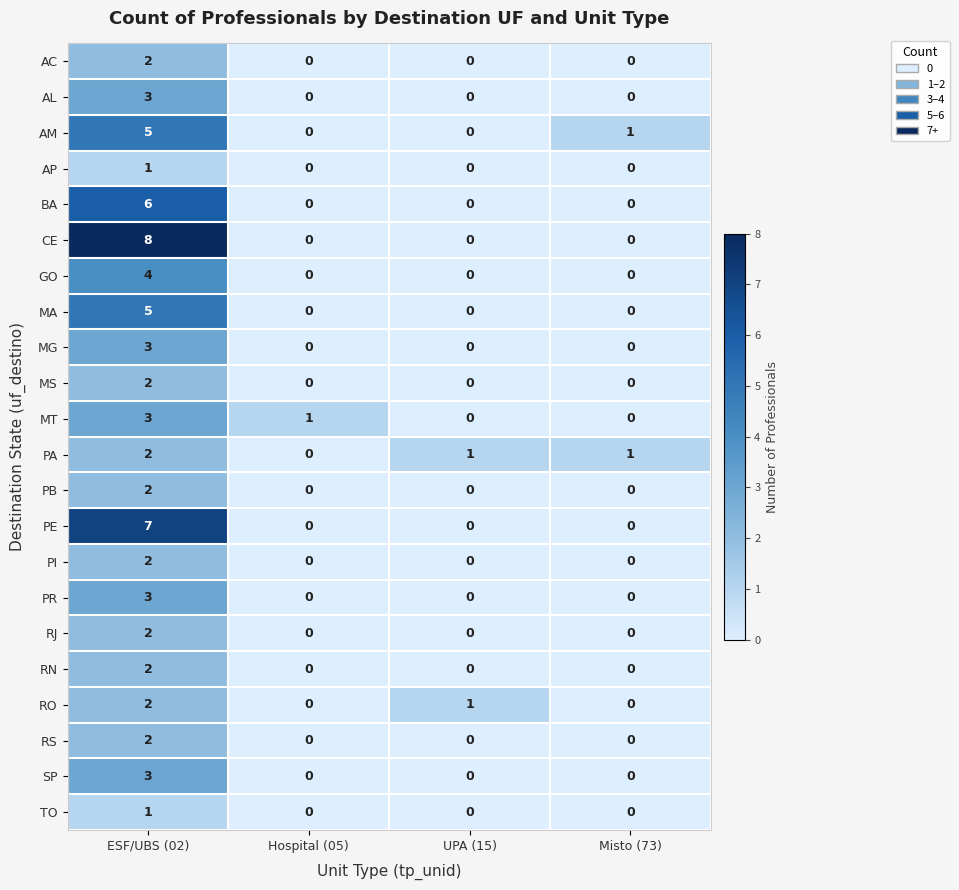

What is the difference between the SP values at Misto (73) and ESF/UBS (02)?

3